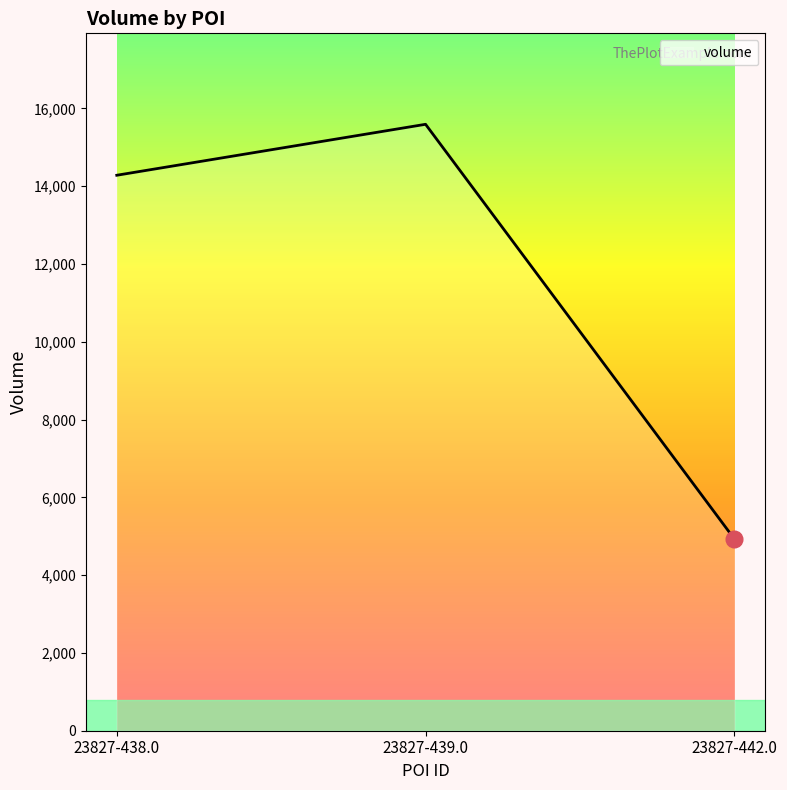

Which label corresponds to the largest value in the chart?

23827-439.0